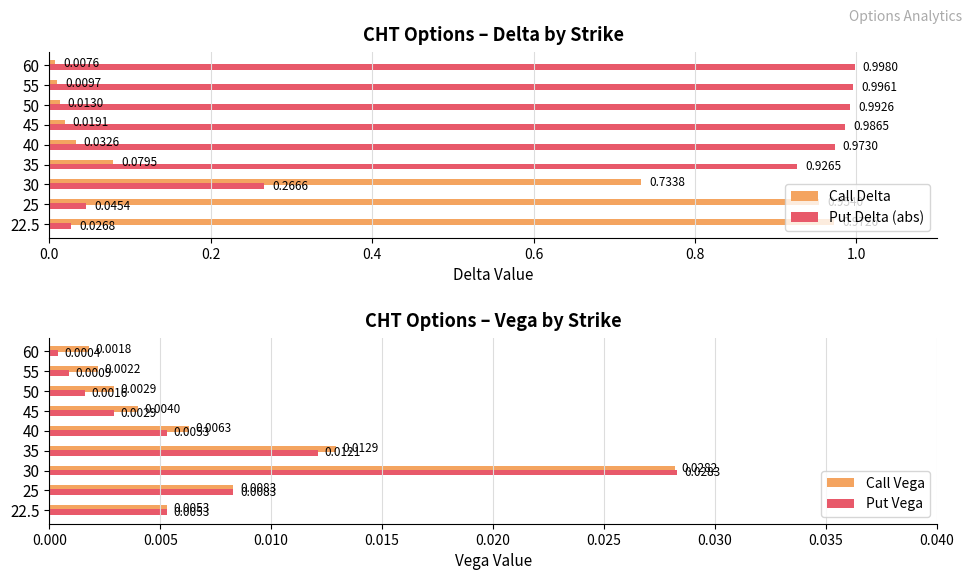

What is the sum of all Put Delta (abs) values?

6.2